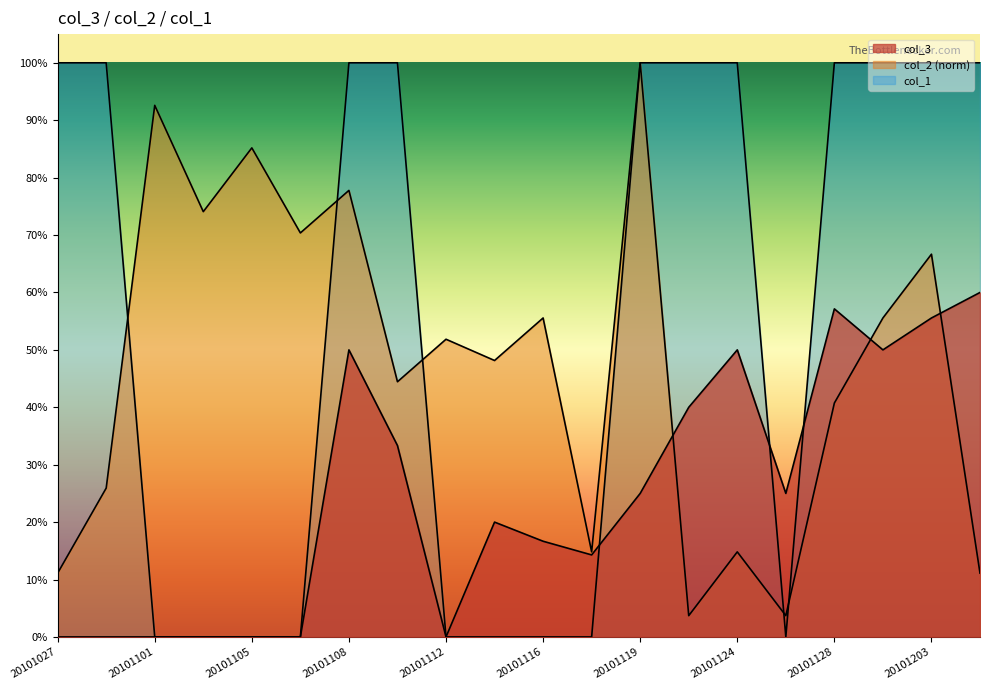

The col_1 series shows 1.0 at 20101205. True or false?

True